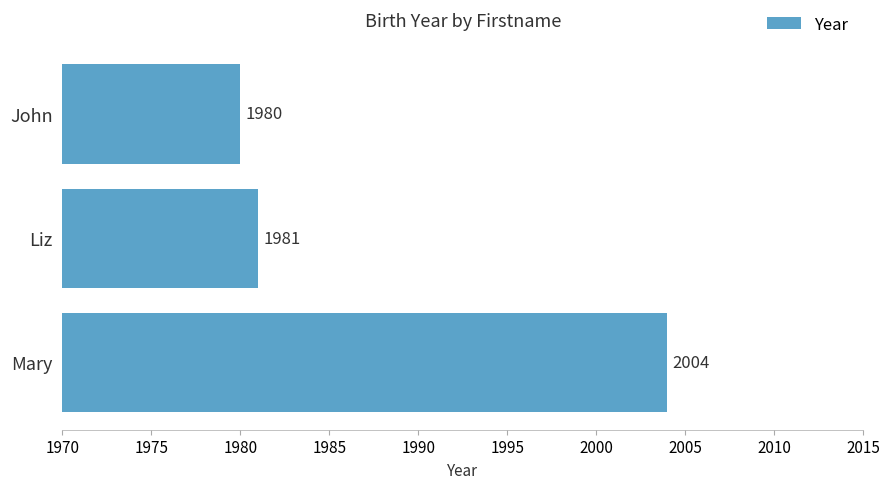

How many data points does each series have?

3